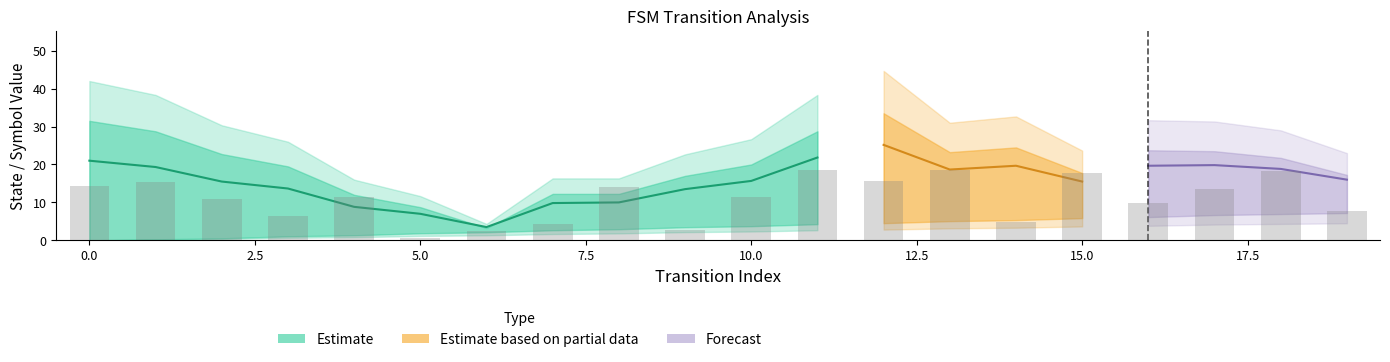

How many series are shown in this chart?

4